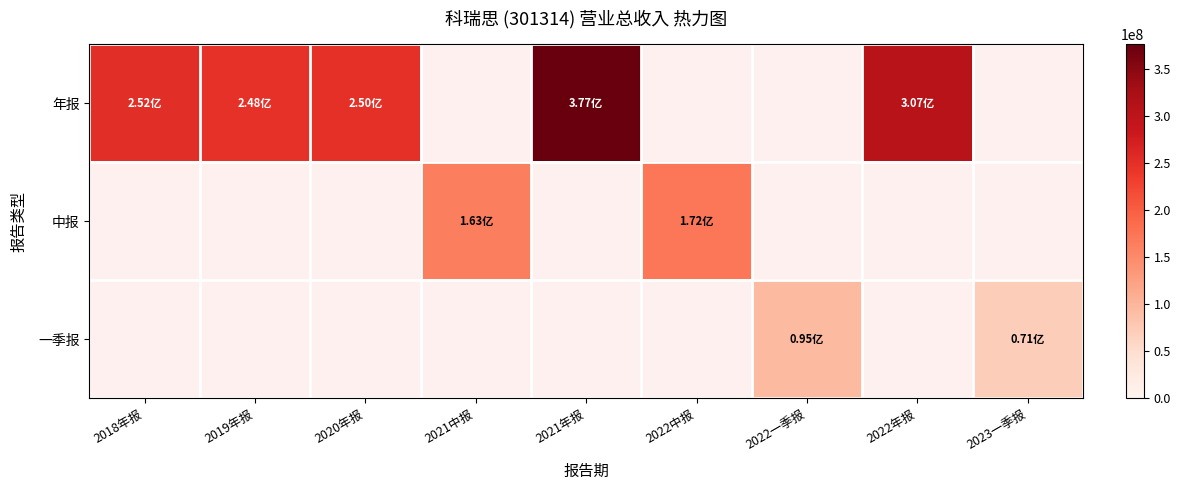

Which category has the highest value across all series?

2021年报